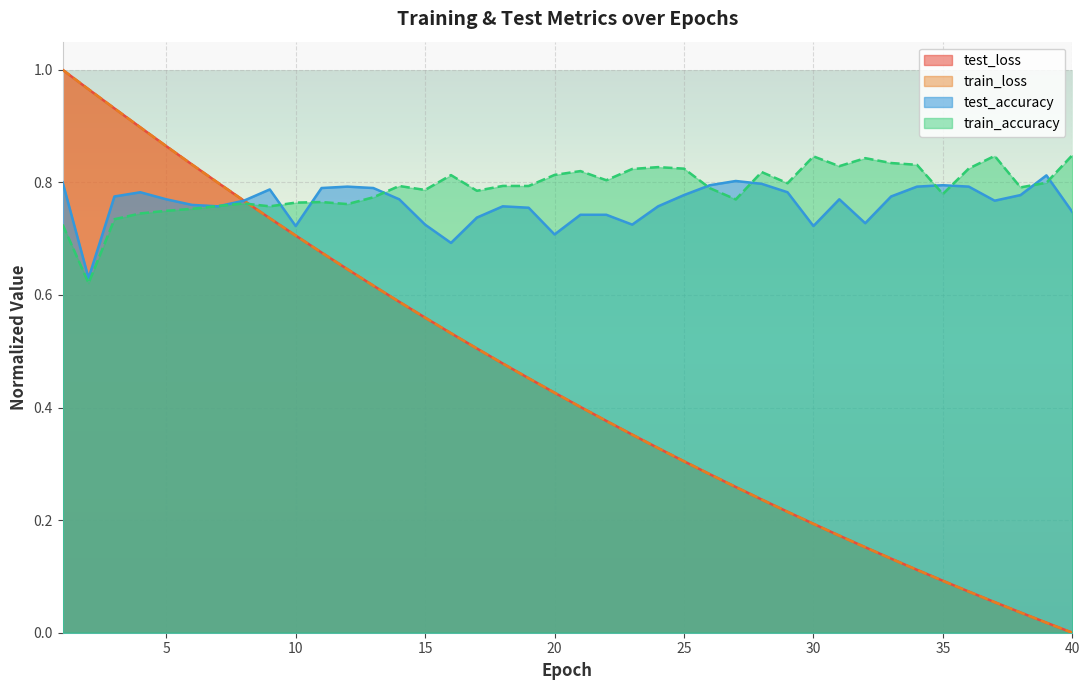

The value of test_accuracy at 38 is 0.8. True or false?

True